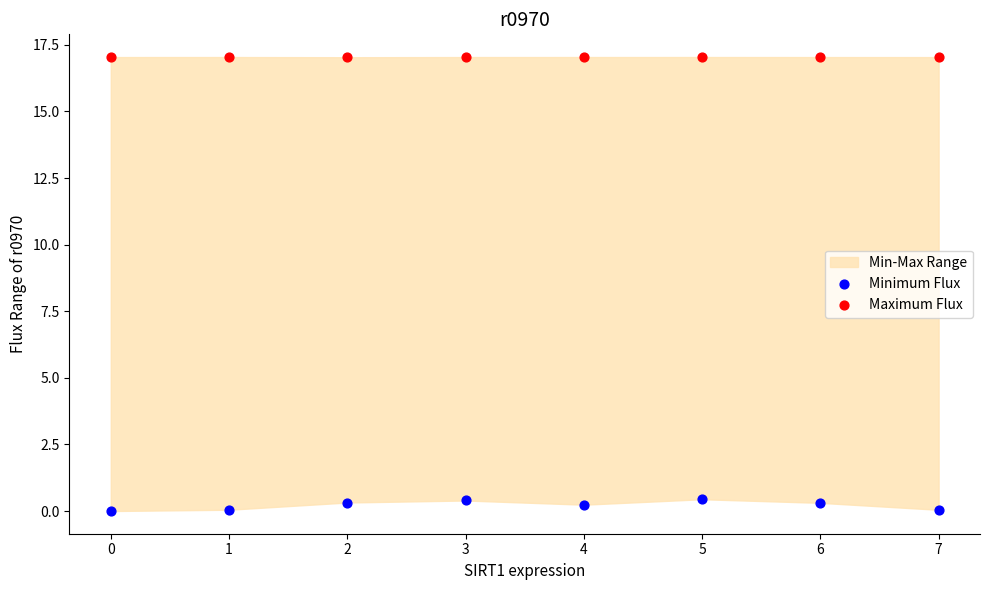

Which series reaches the minimum Y coordinate?

Minimum Flux